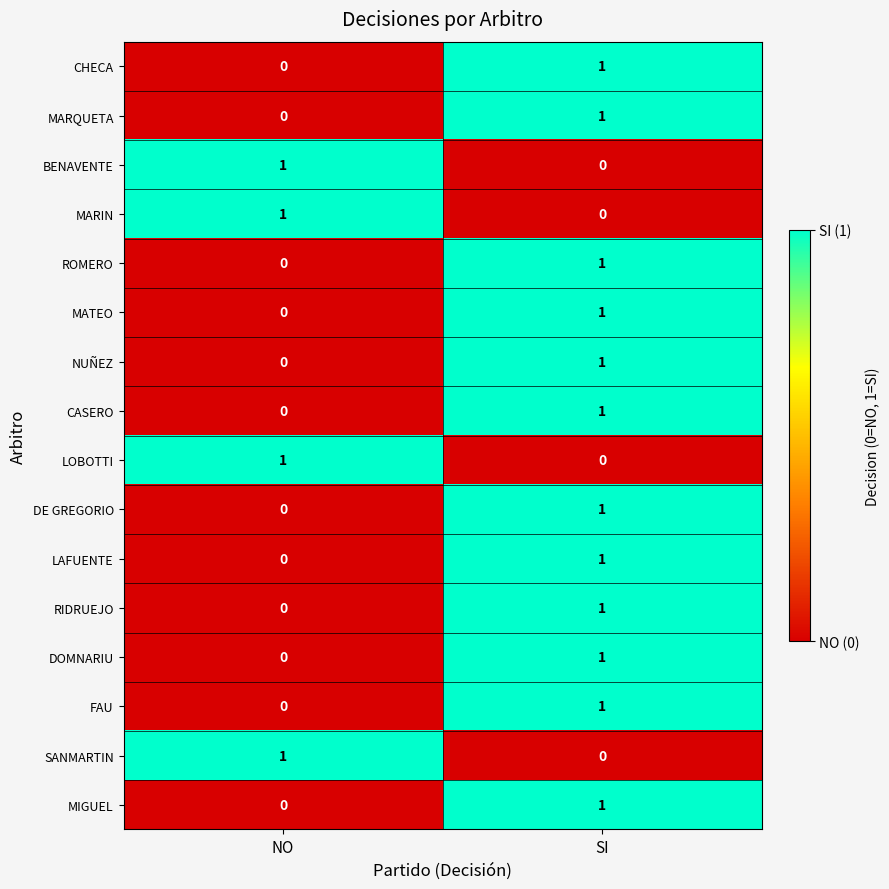

At which category is the sum across all series the highest?

SI